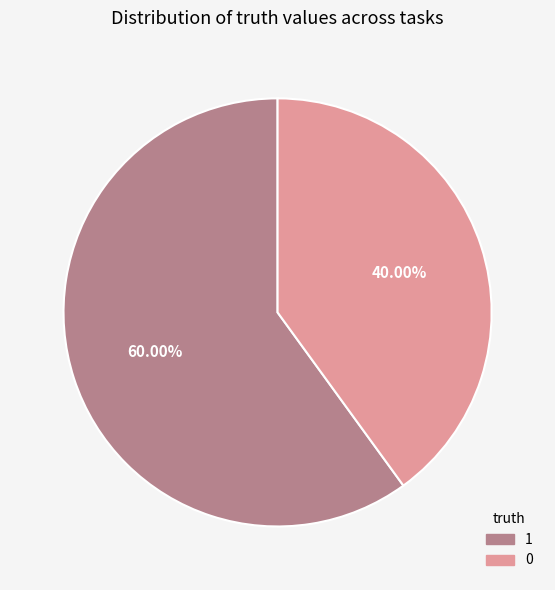

What percentage is the 0 slice, to the nearest percent?

40%